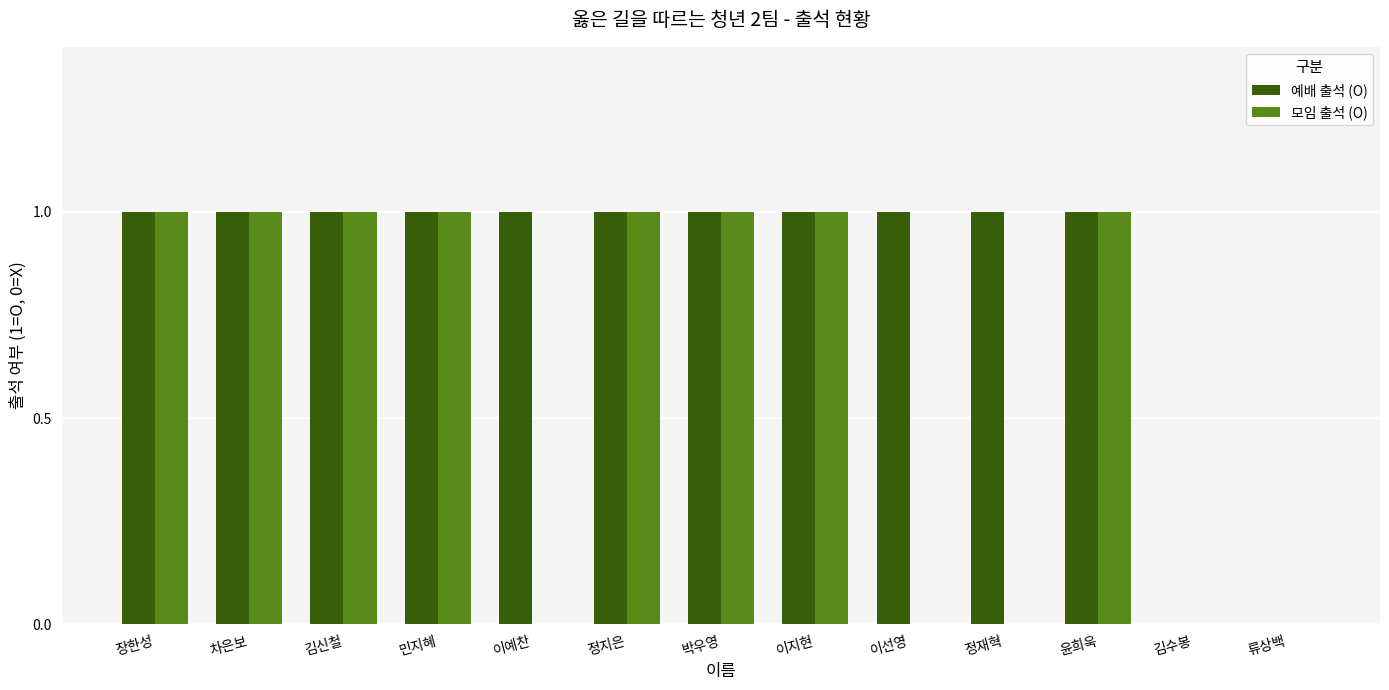

What is the sum of all 예배 출석 (O) values?

11